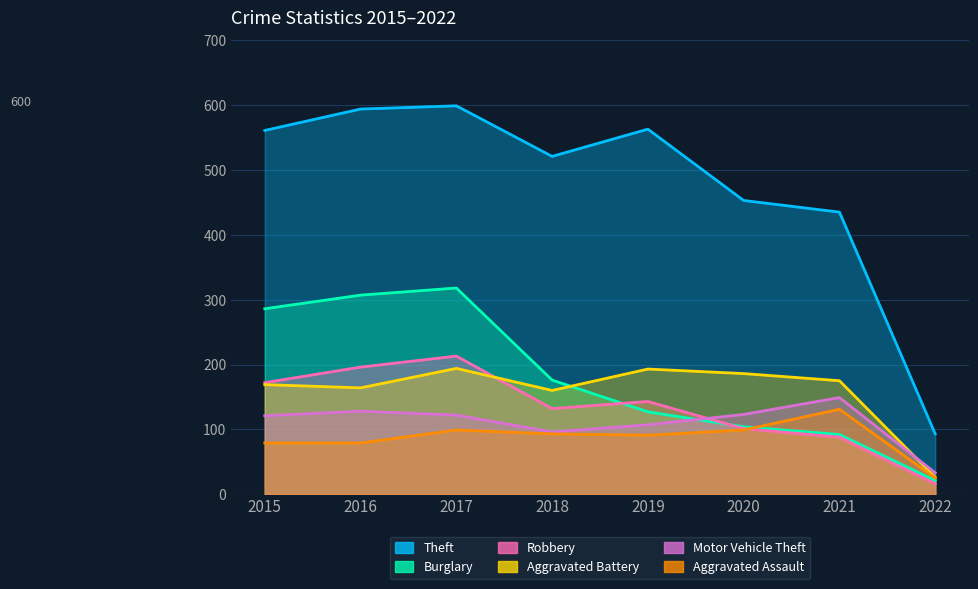

Where is Burglary nearest to the value 169?

2018